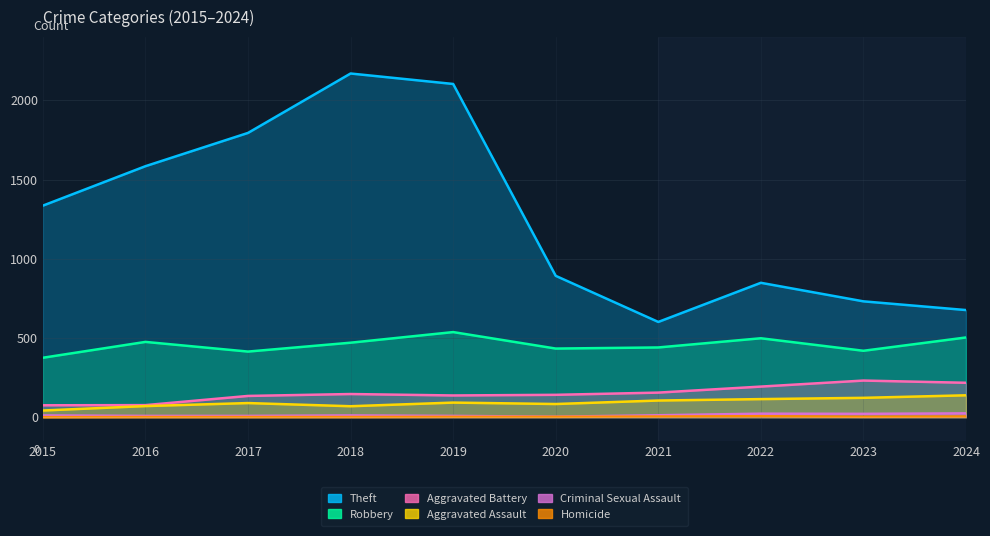

What is the maximum value for Aggravated Battery?

231